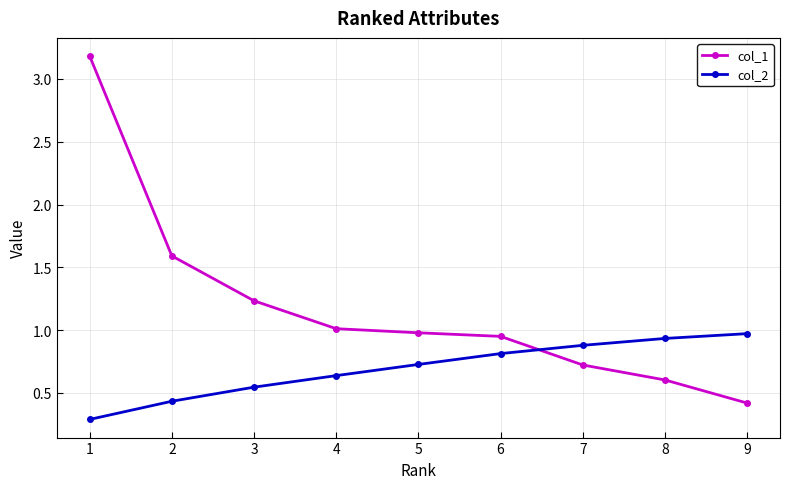

What is the minimum value shown in the chart?

0.3